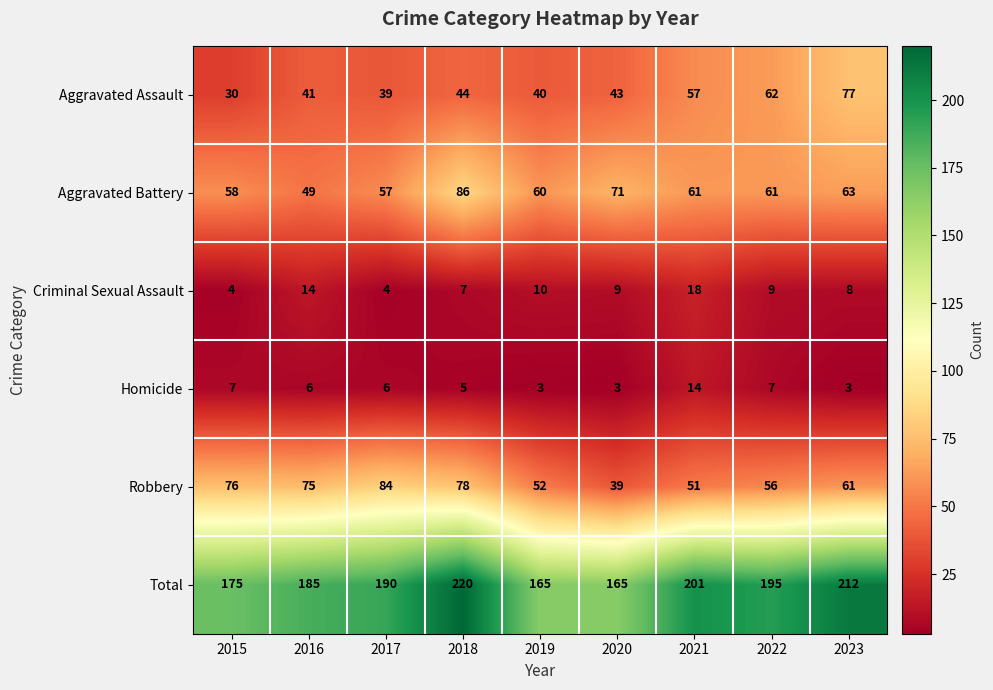

At how many categories does at least one series exceed 133?

9